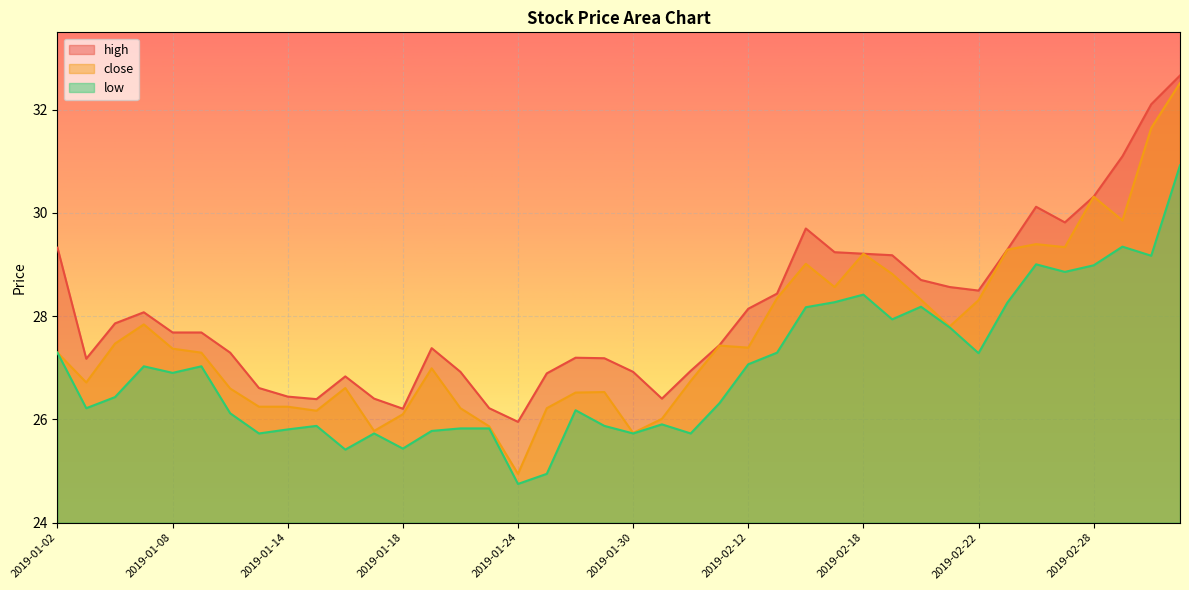

True or false: high and close intersect in this chart.

False